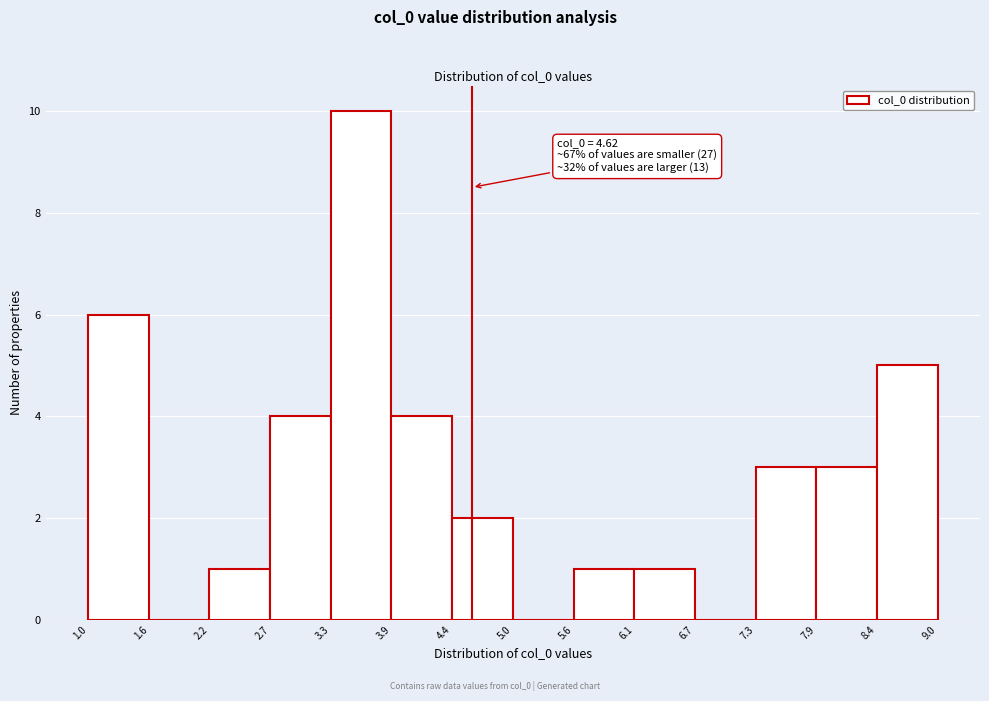

Which range on the x-axis has the tallest bar?

3.3 to 3.9